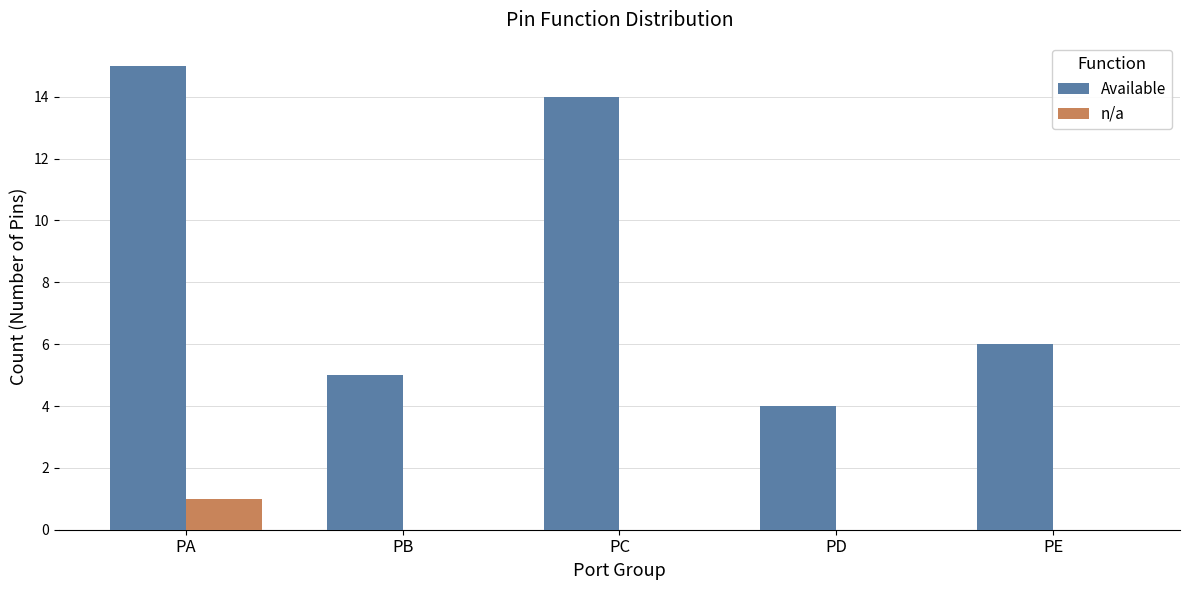

Reading left to right, what are all the values shown in this chart?

Available: 15	5	14	4	6
n/a: 1	0	0	0	0